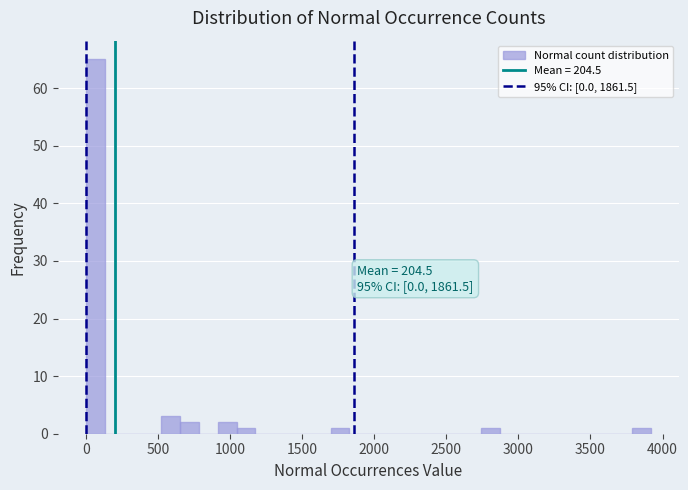

Around what value on the x-axis is the tallest bar? Give the approximate position of its centre, as read against the axis.

50